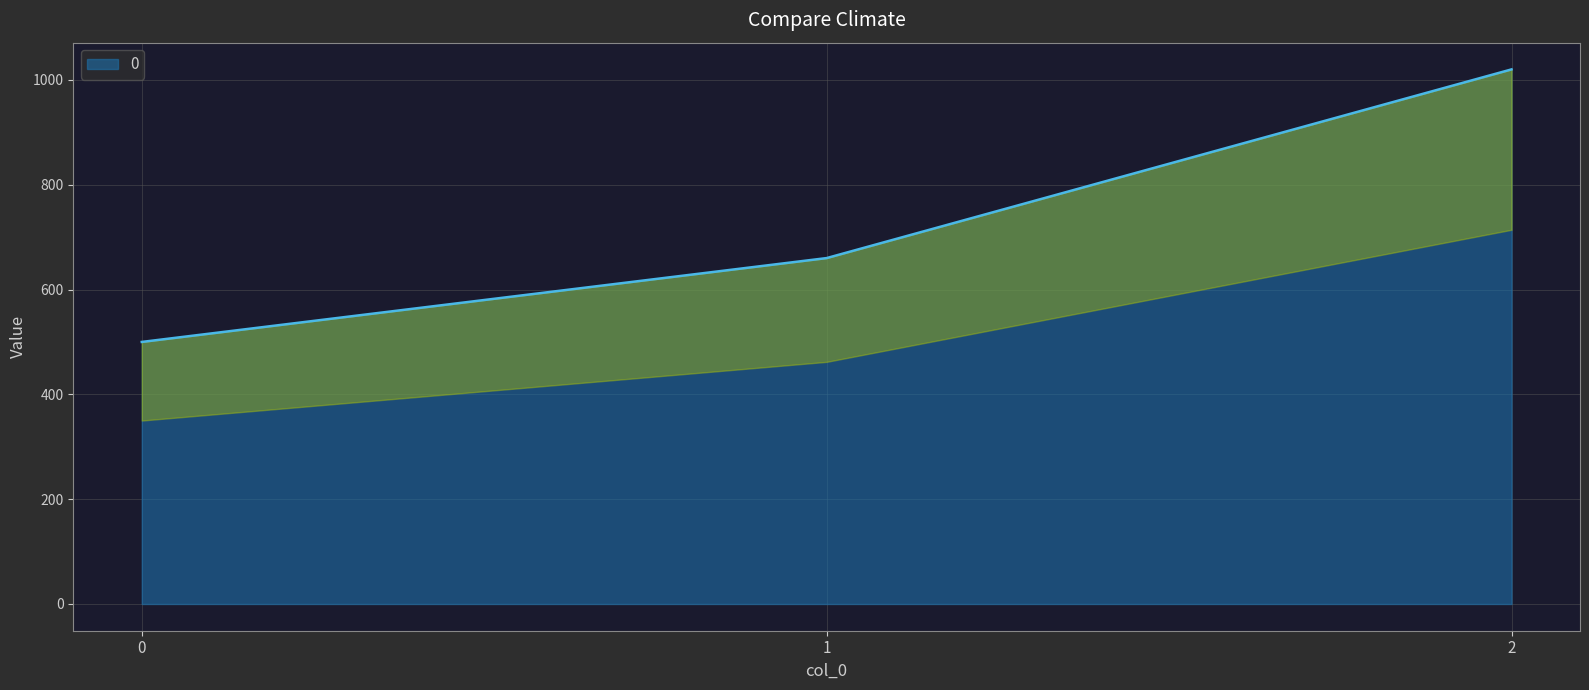

Rank the categories by value from highest to lowest.

2, 1, 0